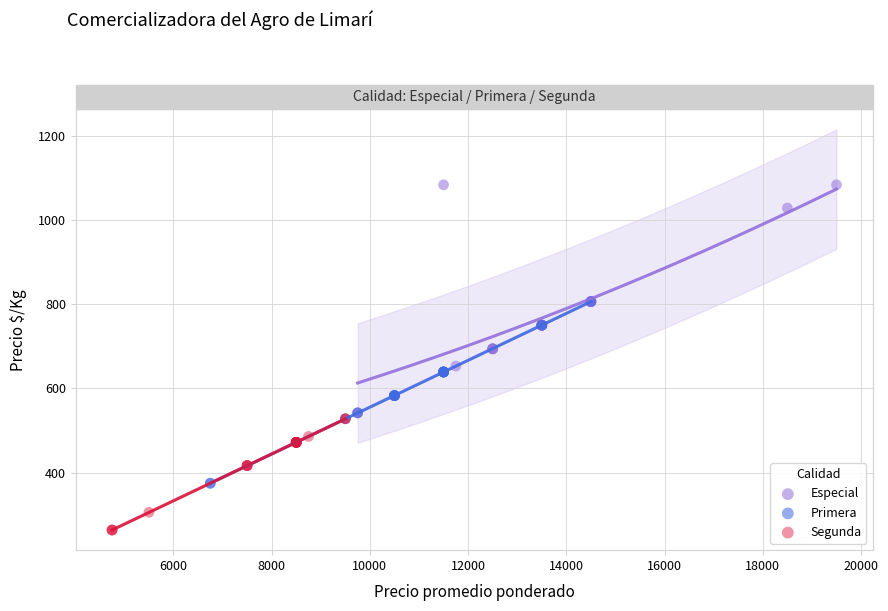

Which series reaches the minimum Y coordinate?

Segunda